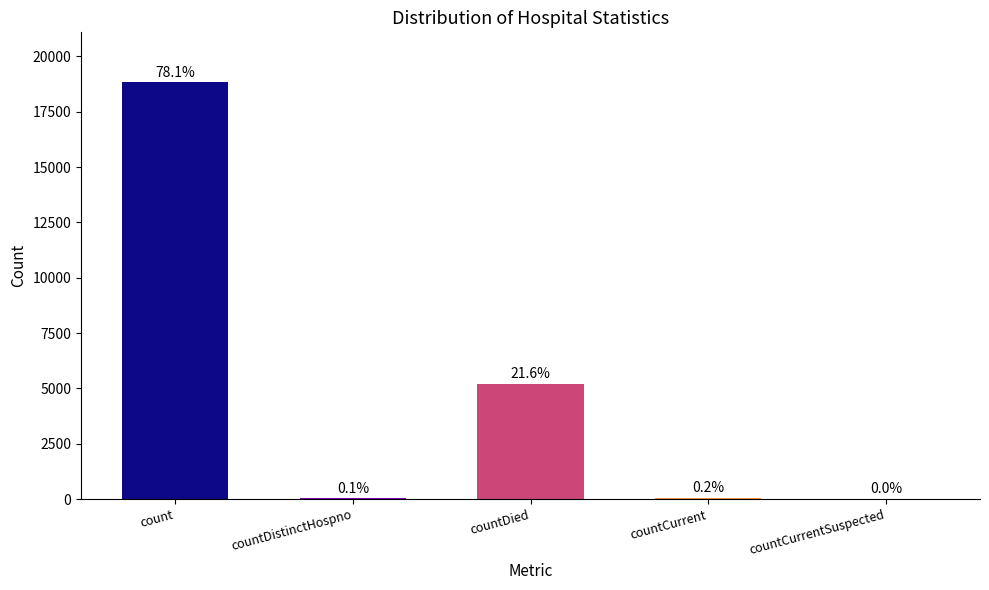

Is it true that the value at countDied is 5206?

True